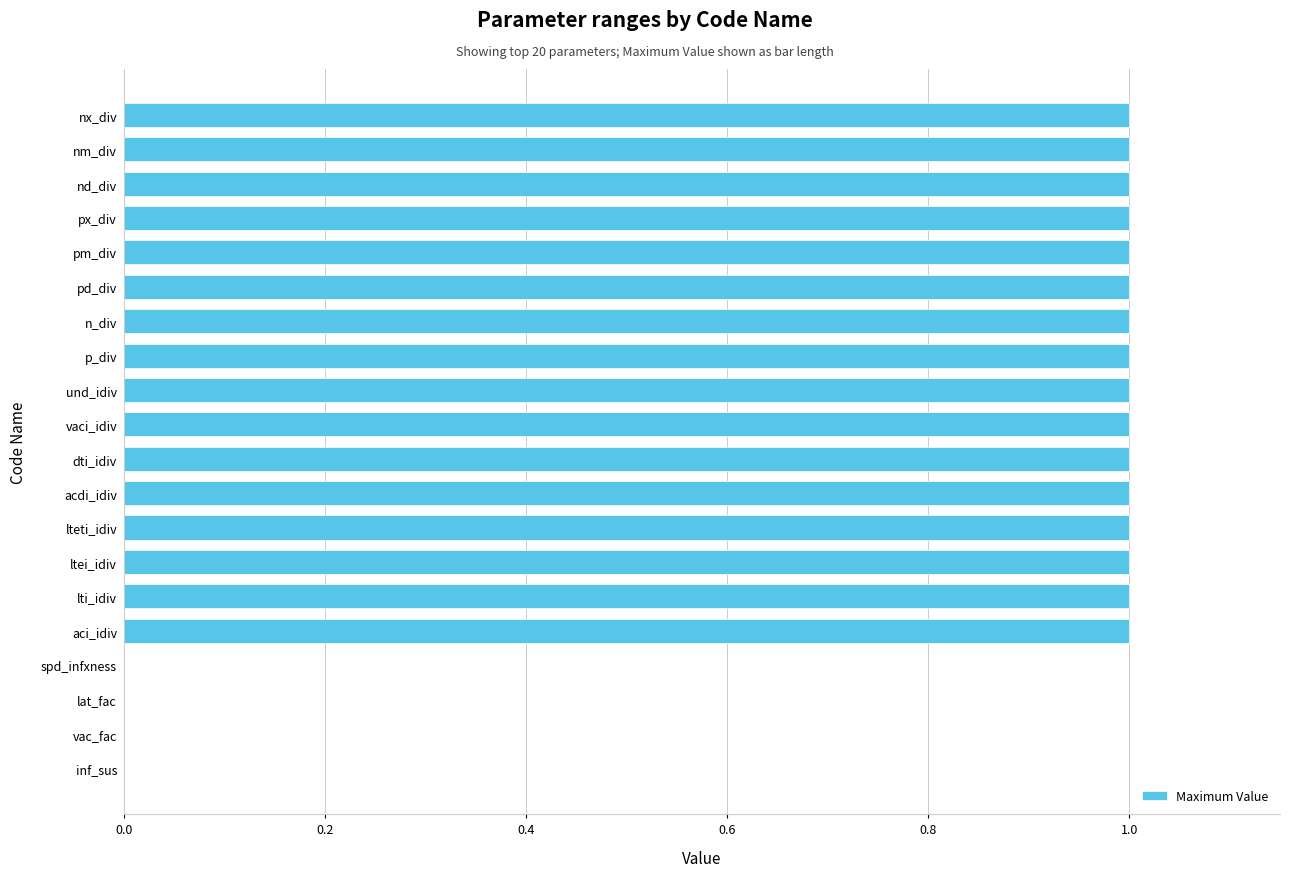

Between spd_infxness and acdi_idiv, which is larger?

acdi_idiv